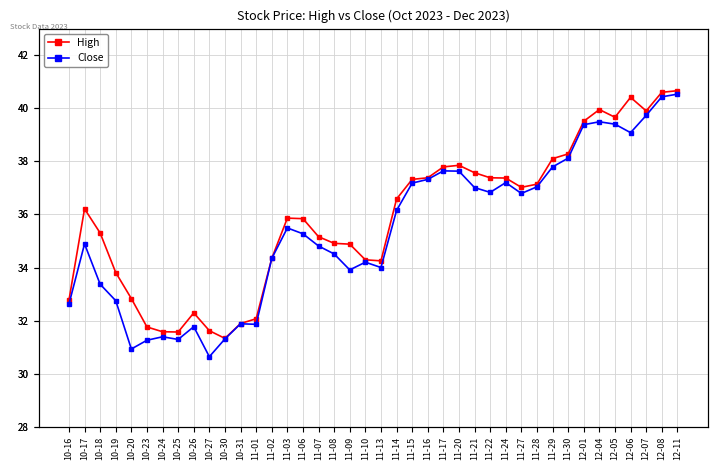

What is the approximate value of Close at 11-20?

37.6